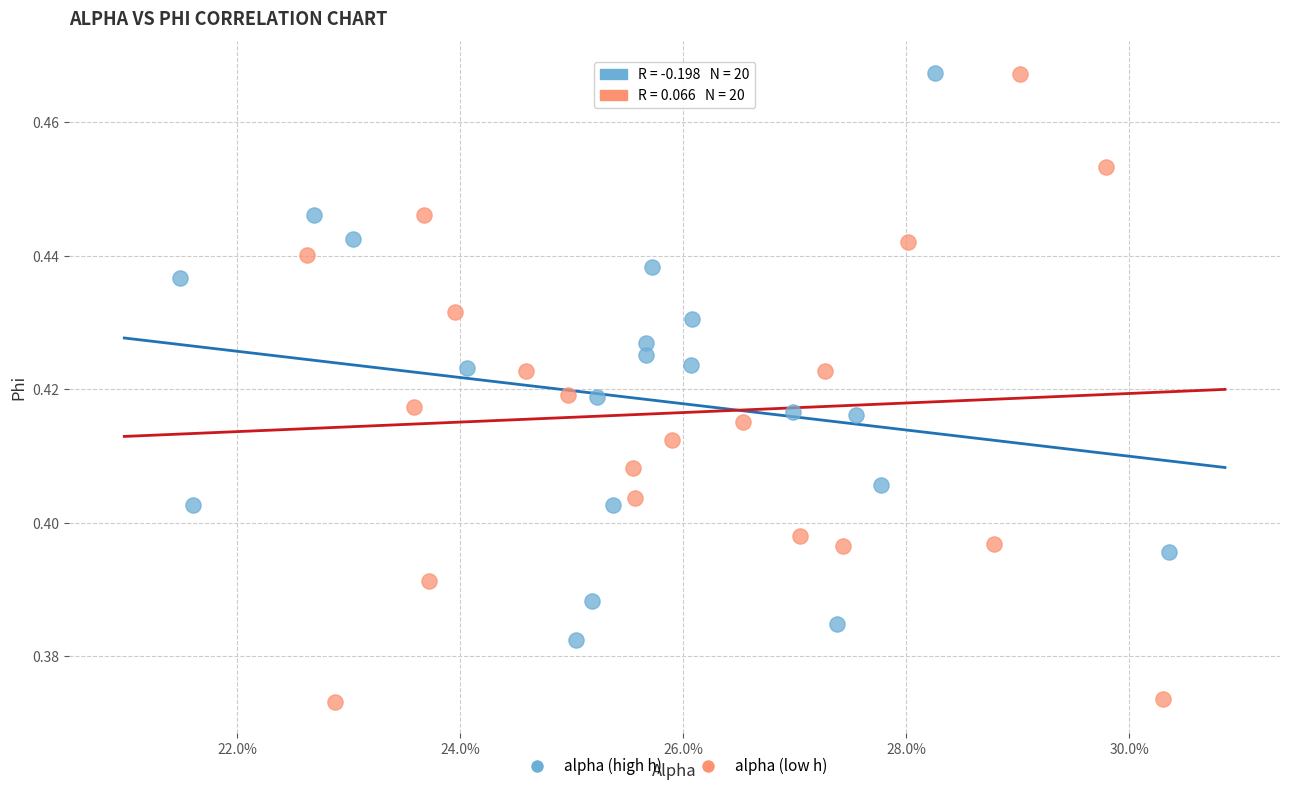

Which series reaches the minimum Y coordinate?

alpha (low h)